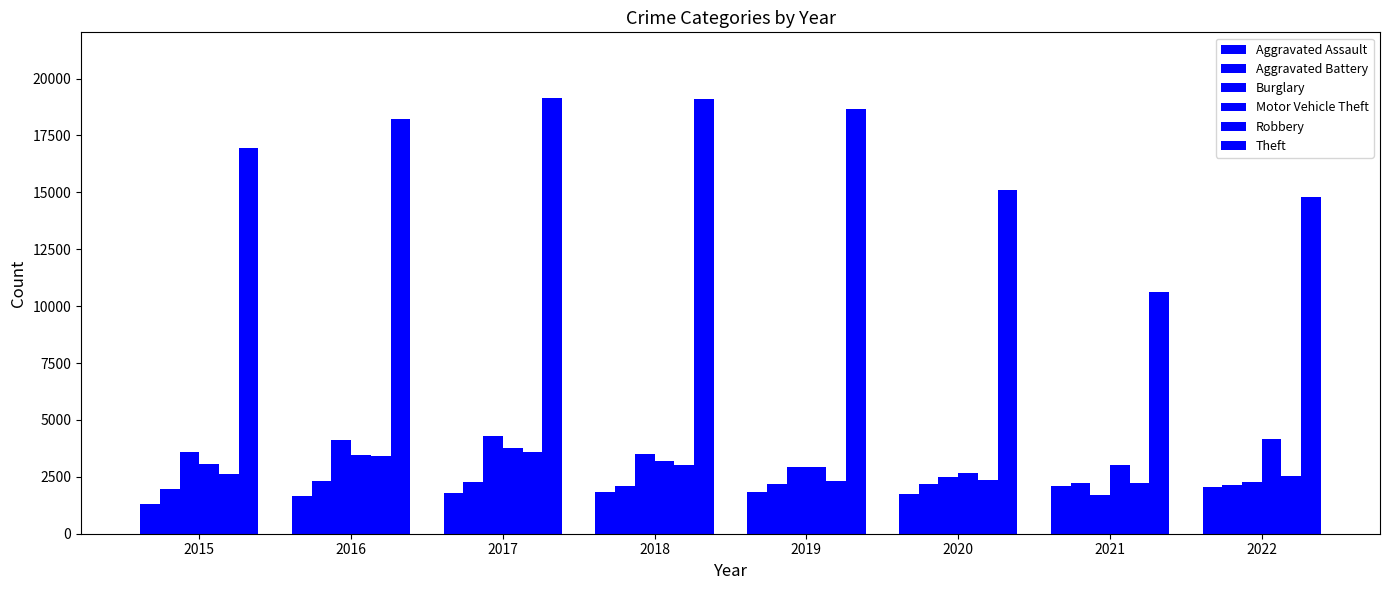

At which category is the sum across all series the highest?

2017